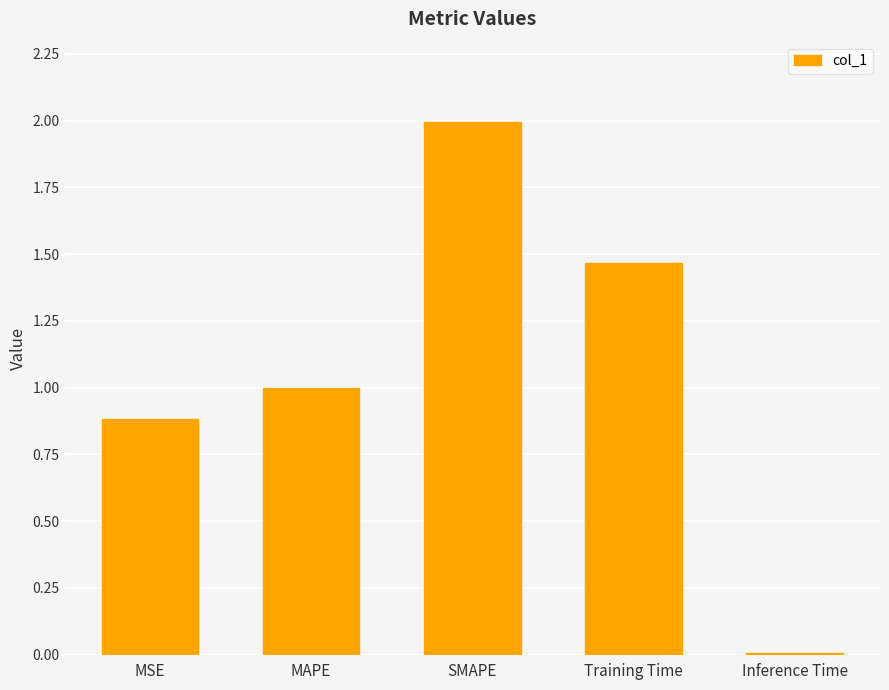

Rank the categories by value from lowest to highest.

Inference Time, MSE, MAPE, Training Time, SMAPE